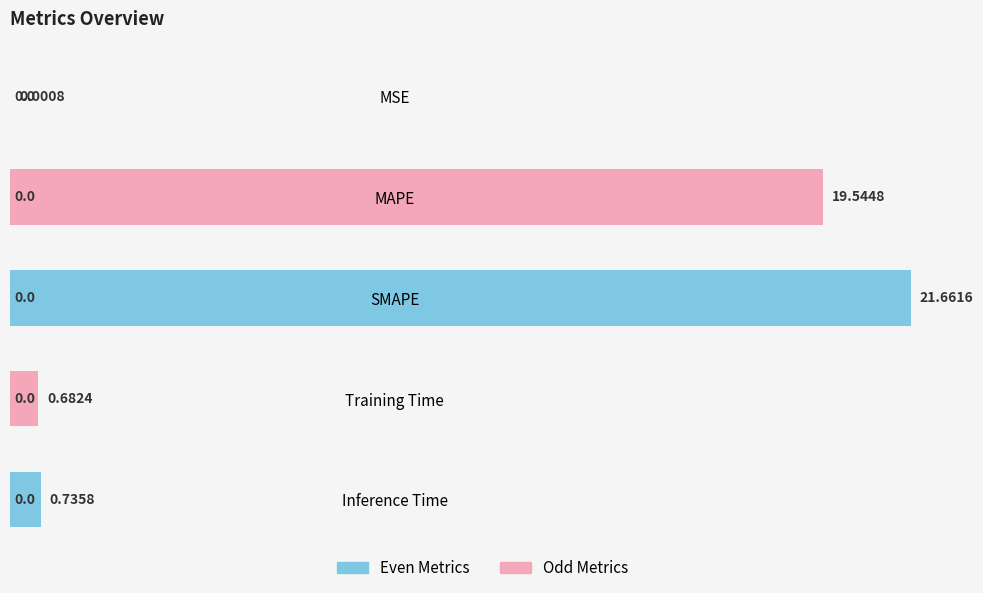

What is the sum of all values?

42.6